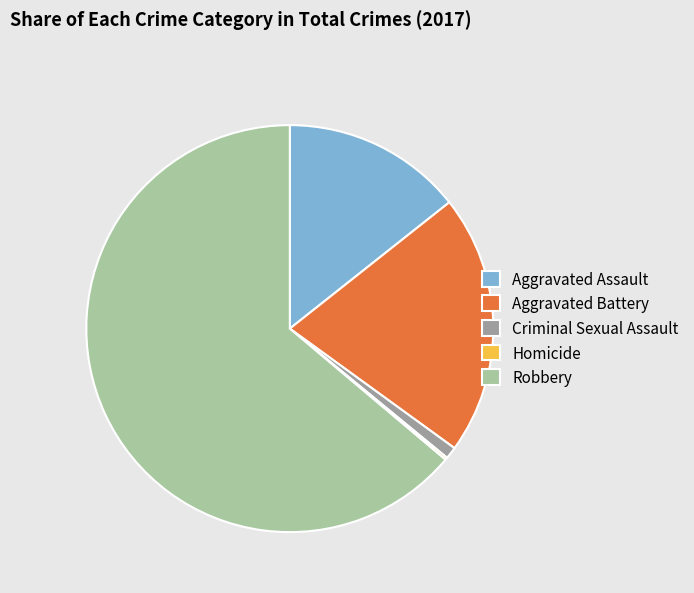

Which slice is the largest?

Robbery